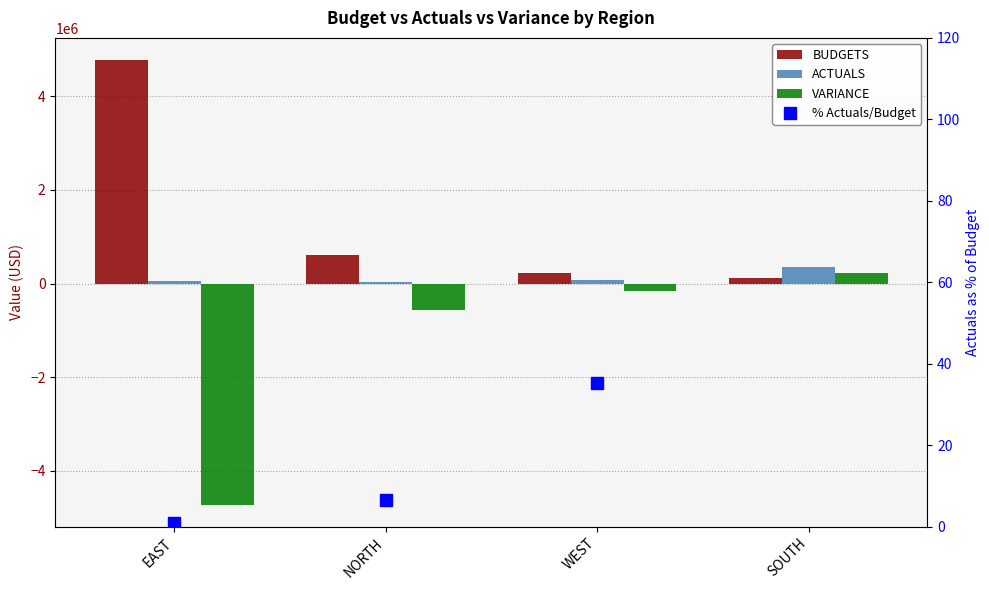

What is the value of the % Actuals/Budget bar at the 3rd from the left?

35.3